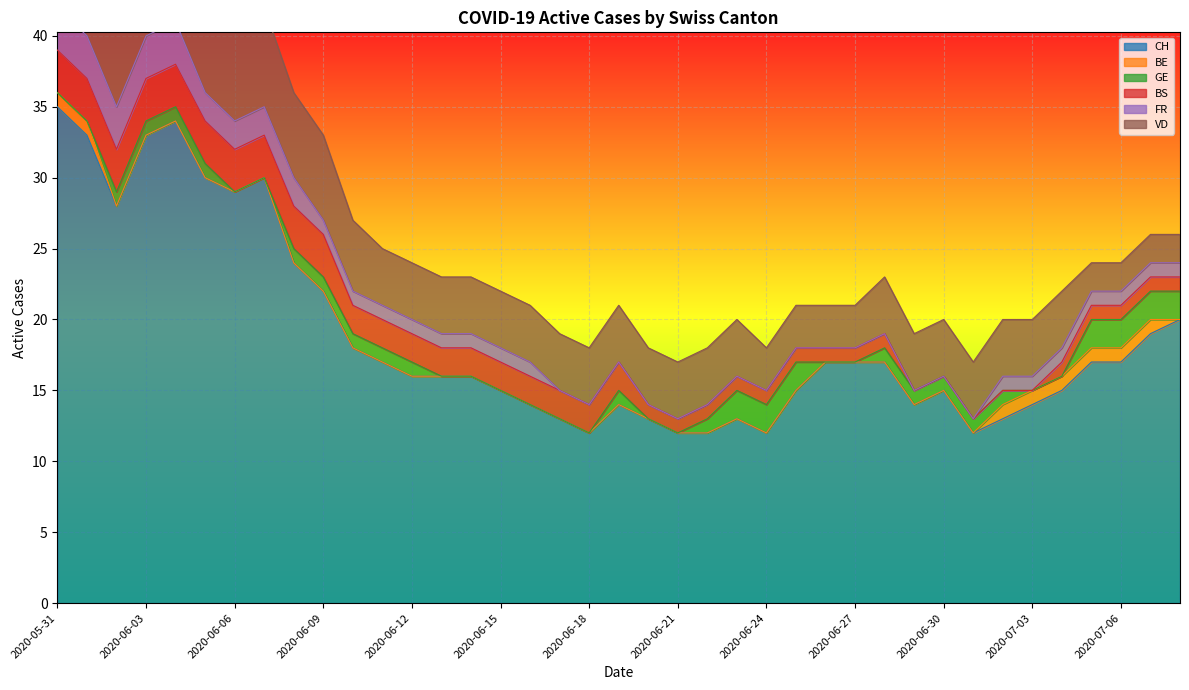

Is the value of CH at 2020-07-04 greater than the value of BE at 2020-06-25?

Yes